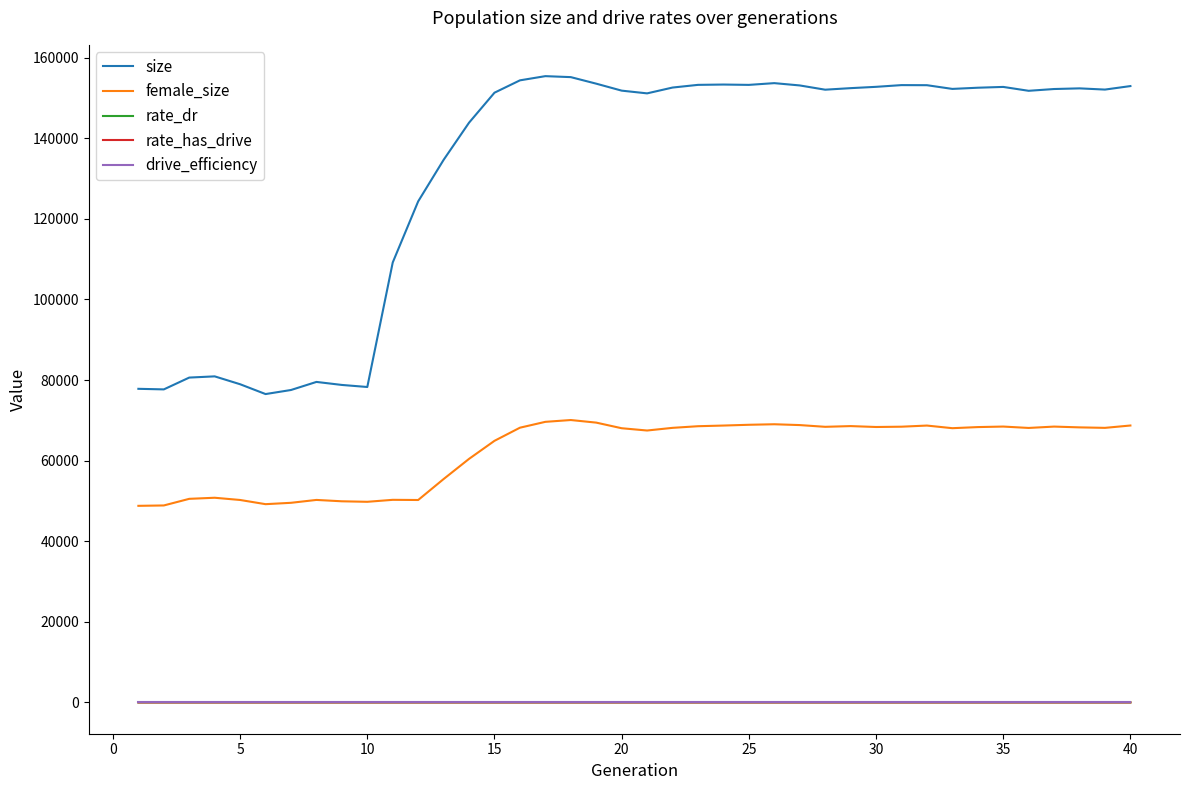

Does the chart display data point markers on the line(s)?

No